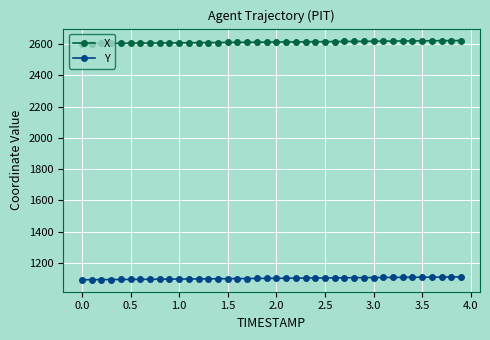

What is the value of the Y point at the 33rd from the left?

1107.7